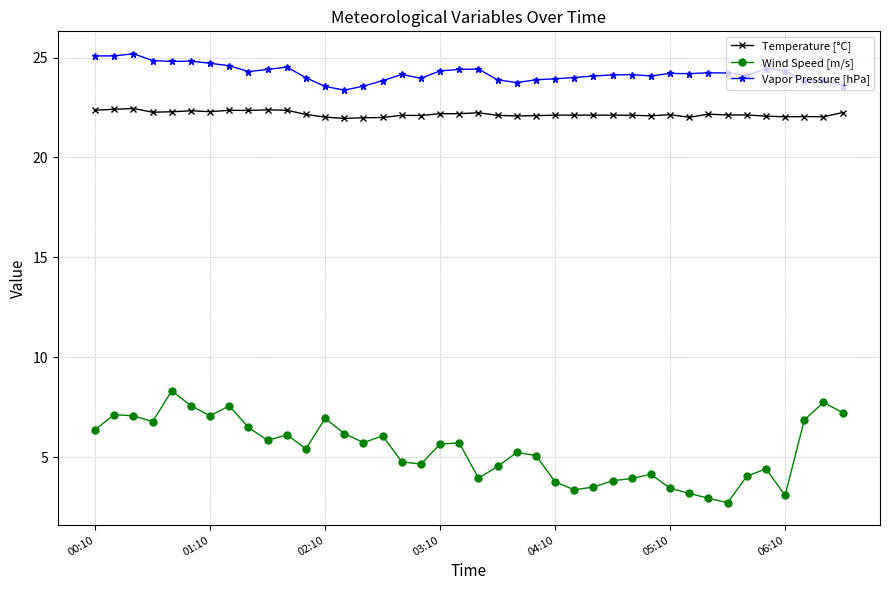

Which series has the largest range (max minus min)?

Wind Speed [m/s]